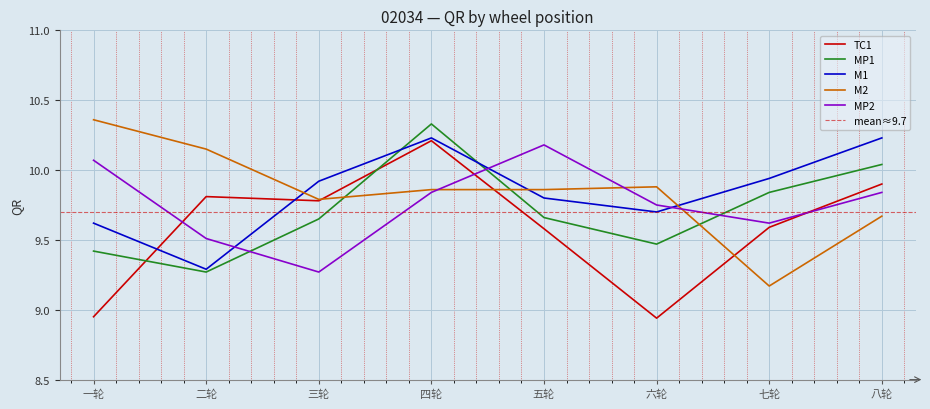

What is the average value of the M1 series?

9.8